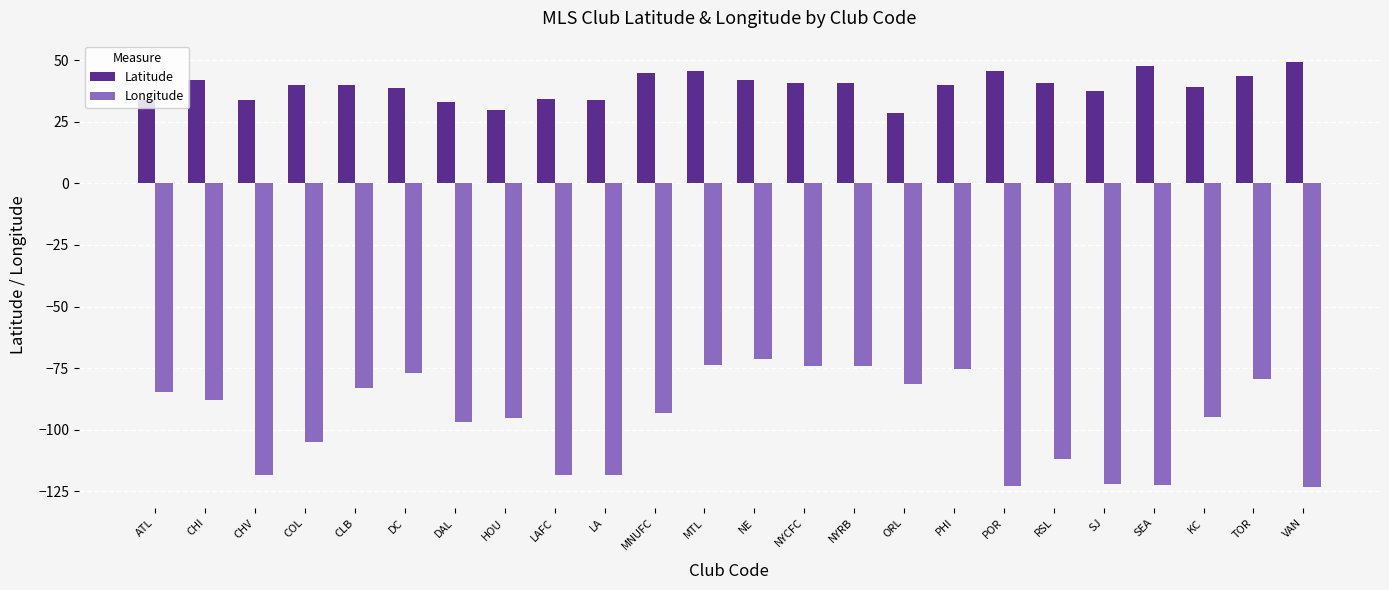

What is the minimum value shown in the chart?

-123.1